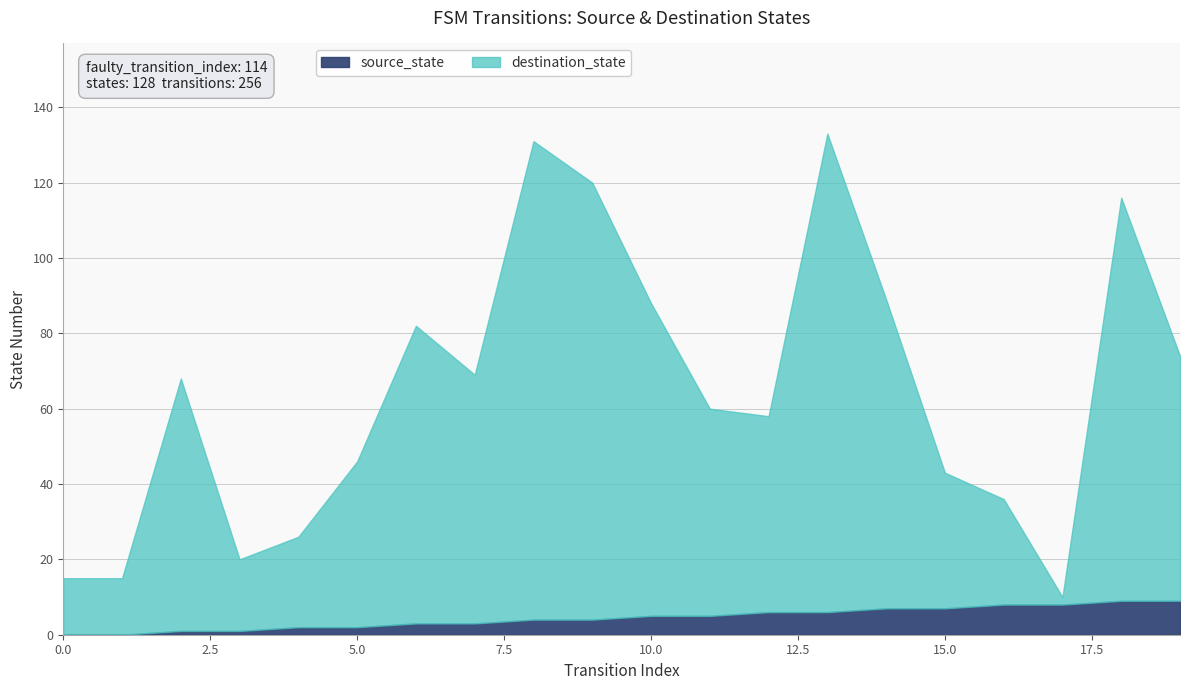

How many lines are shown in the chart?

2